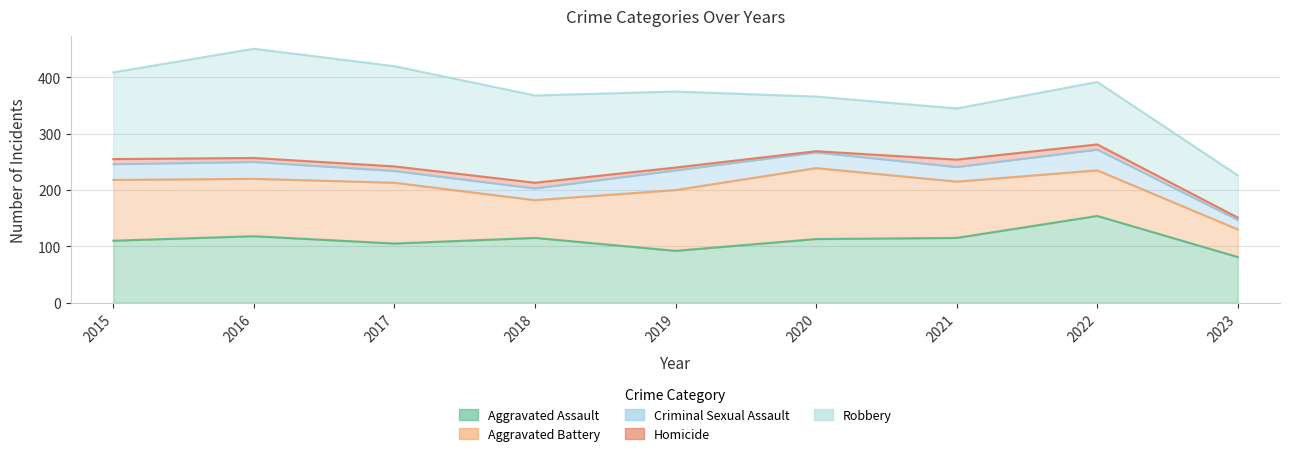

How many values in the Aggravated Battery series exceed 102?

4